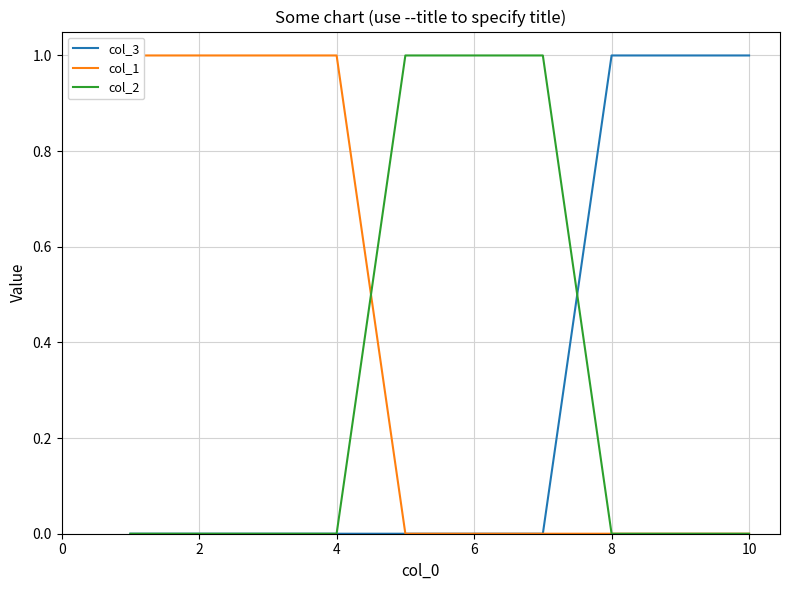

What is the difference between the second highest and minimum values in the col_3 series?

1